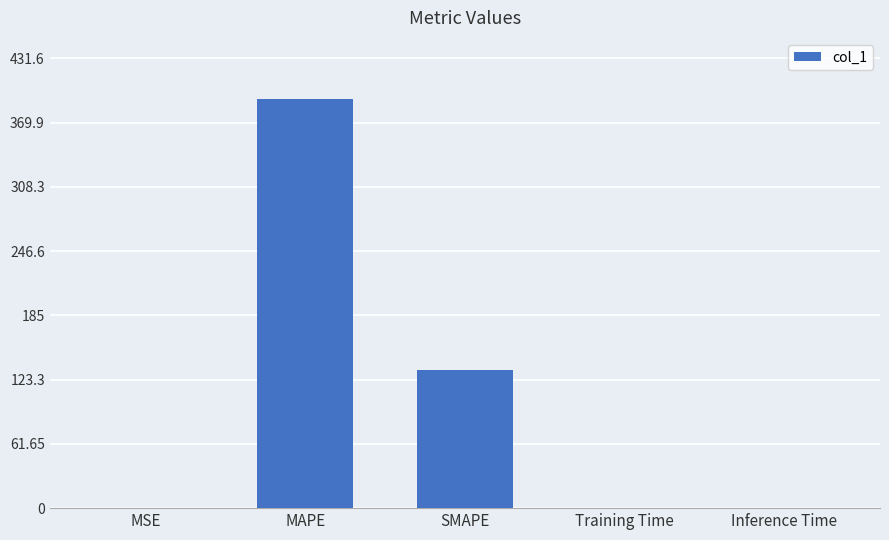

What is the sum of all values?

524.9